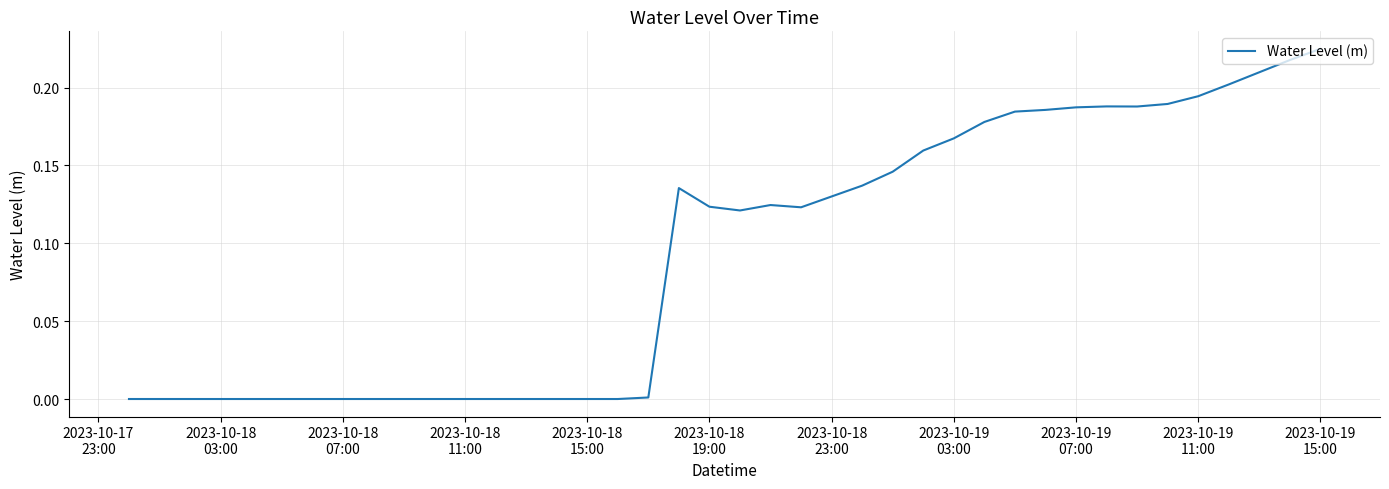

Does the chart display data point markers on the line(s)?

No